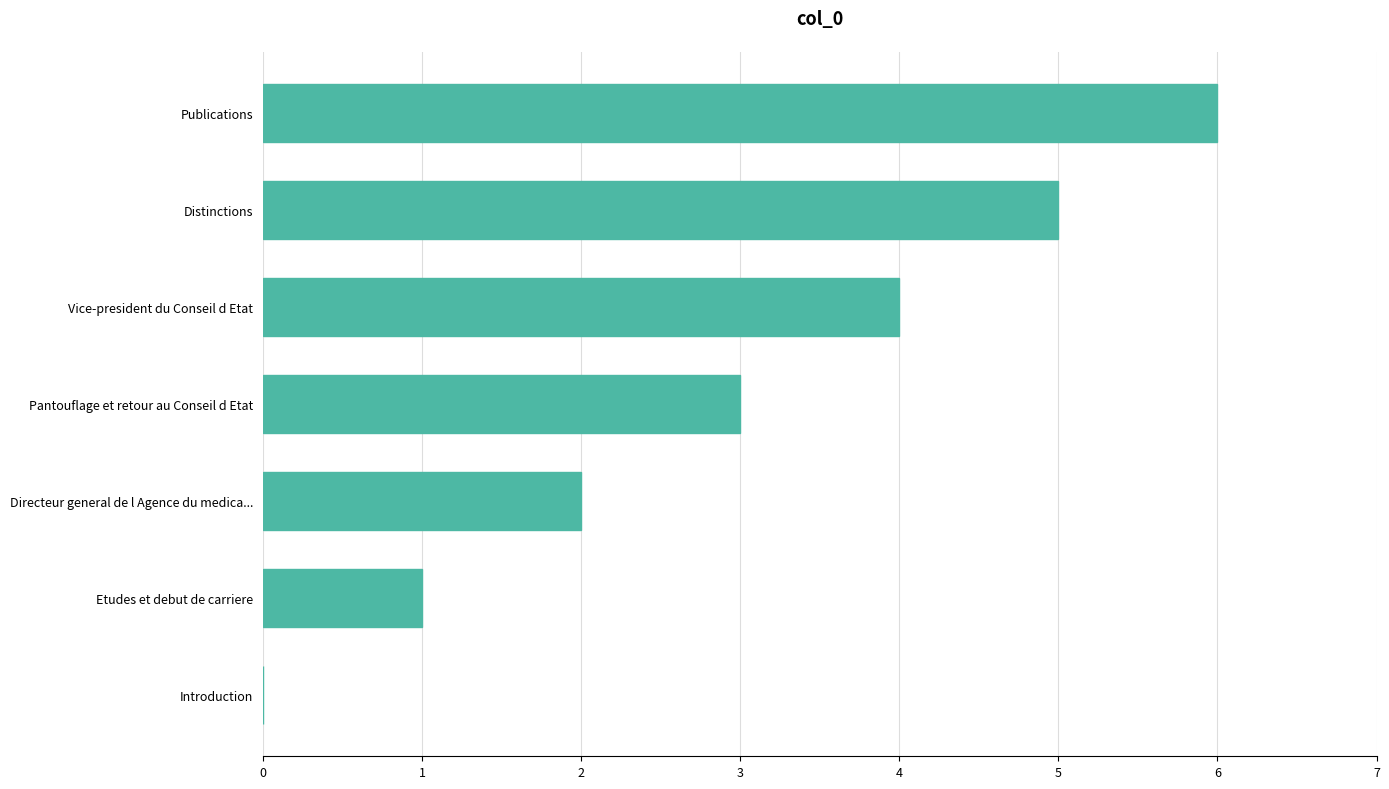

Are the bars horizontal?

Yes